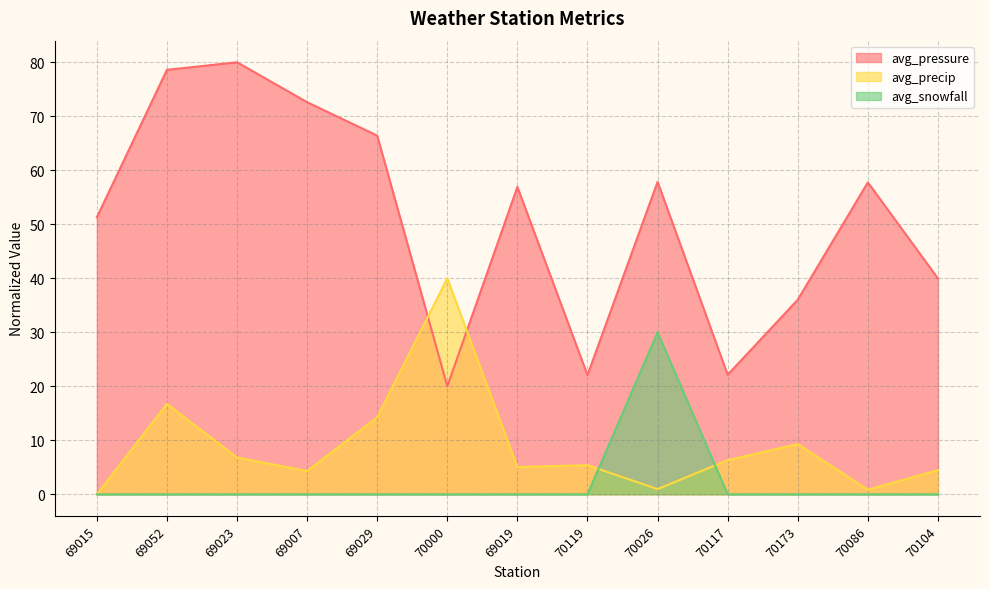

Reading left to right, transcribe all the data shown in this chart.

avg_pressure: 51.3	78.6	80.0	72.6	66.4	20.0	56.9	22.1	57.9	22.1	36.0	57.8	40.0
avg_precip: 0.0	16.7	6.8	4.3	14.3	40.0	5.0	5.4	1.0	6.3	9.3	0.8	4.5
avg_snowfall: 0.0	0.0	0.0	0.0	0.0	0.0	0.0	0.0	30.0	0.0	0.0	0.0	0.0